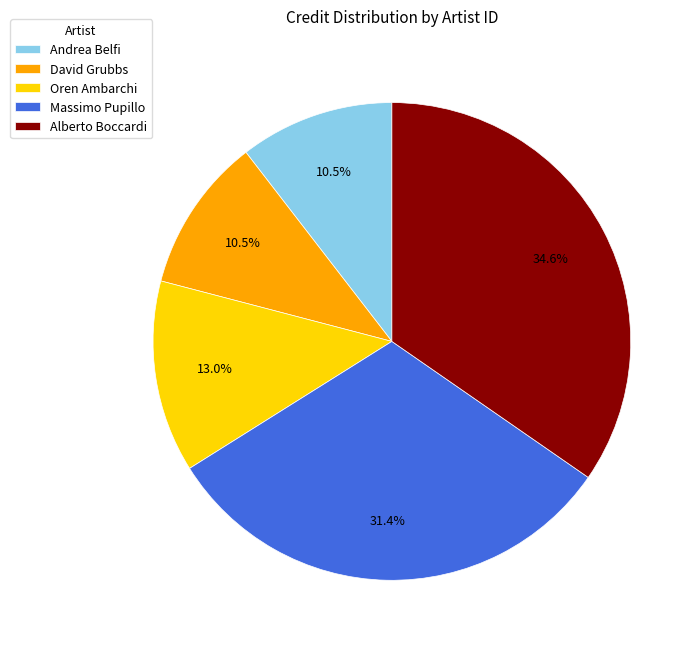

Which slice is the largest?

Alberto Boccardi